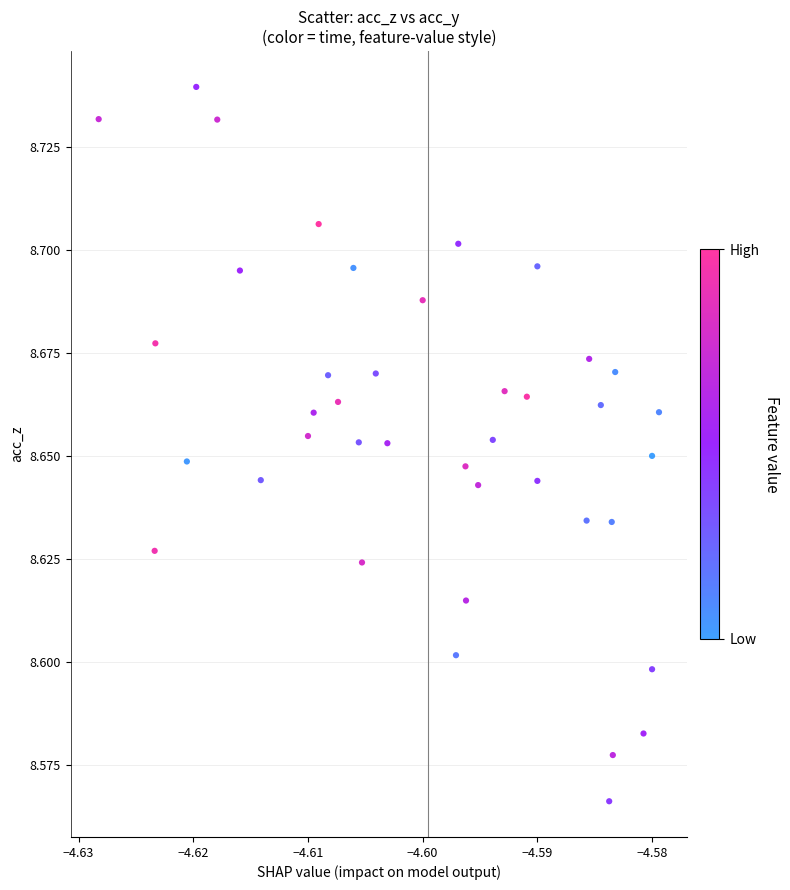

How many points are shown in the scatter plot?

40